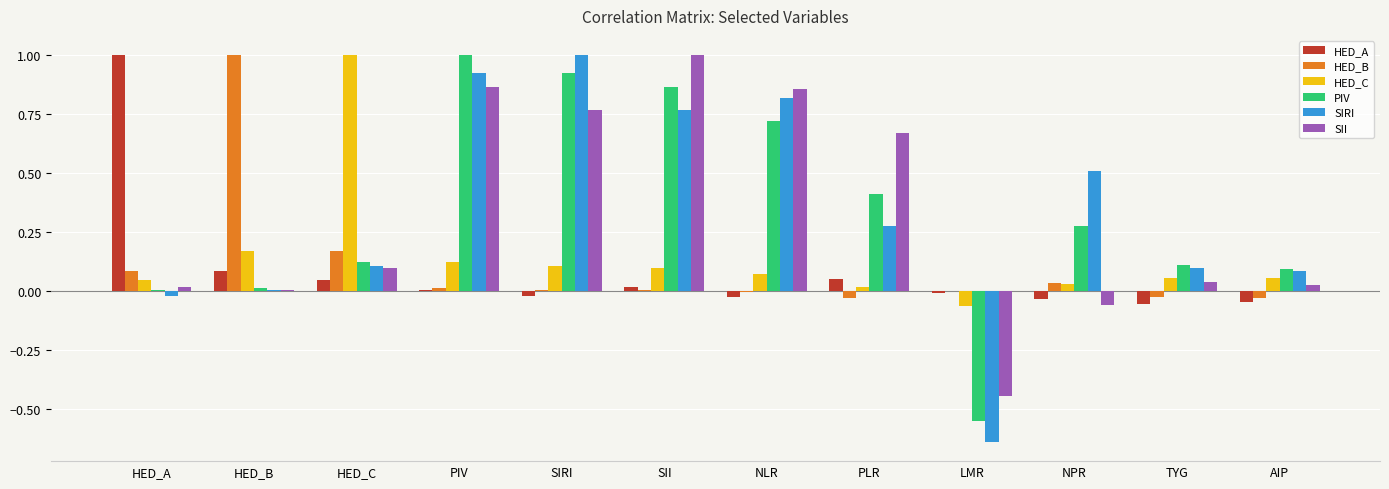

Is it true that SII equals 0.3 at SII?

False